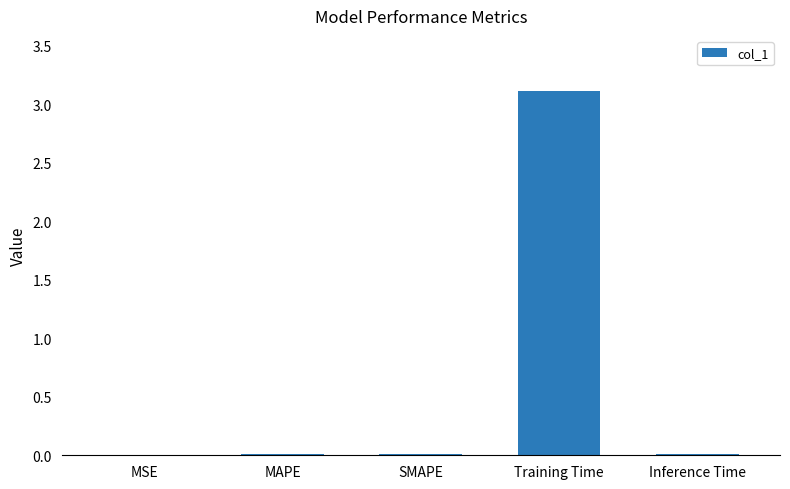

The value at Inference Time is 0.0. True or false?

True